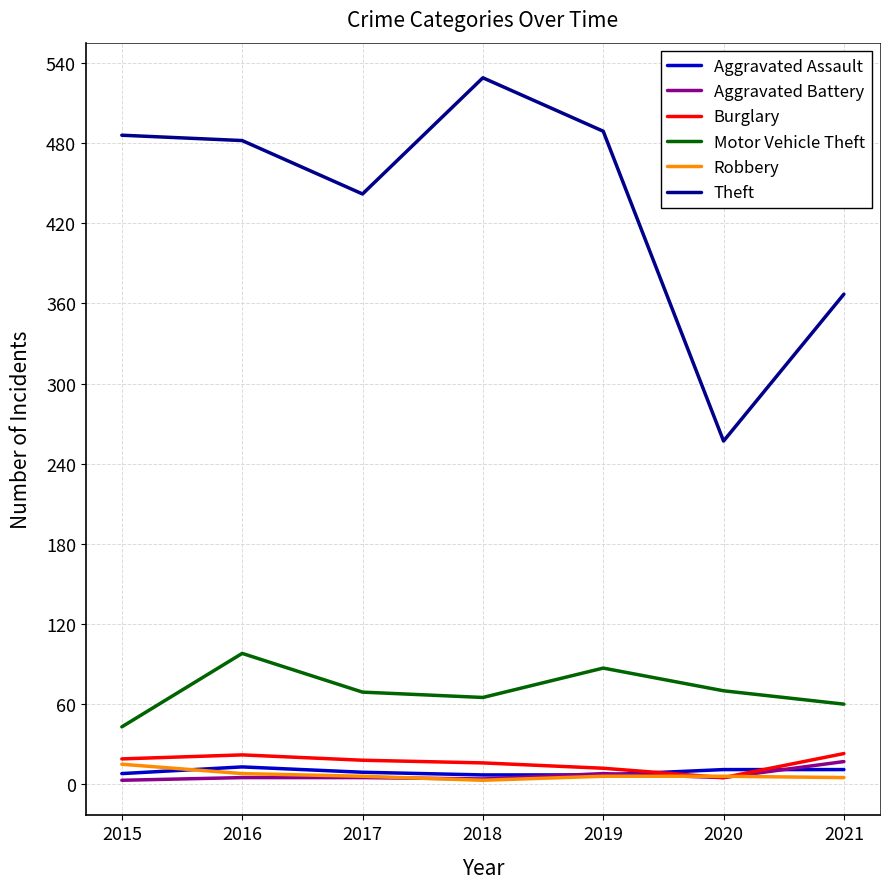

In Motor Vehicle Theft, how many points are higher than both neighbors (excluding endpoints)?

2